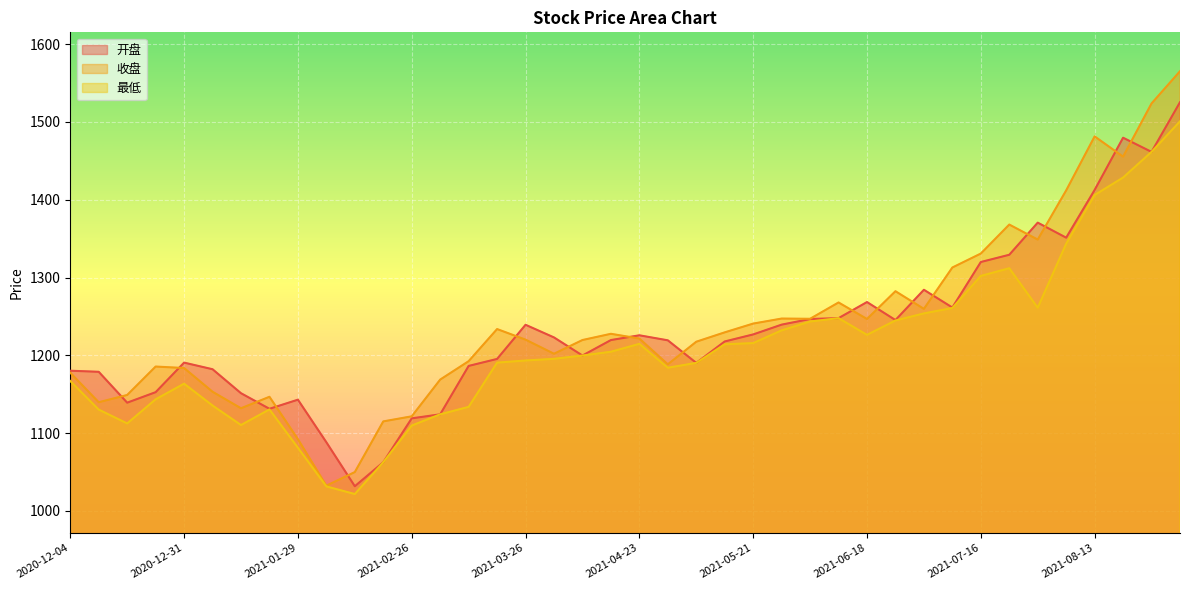

True or false: 最低 and 收盘 cross at least once.

False